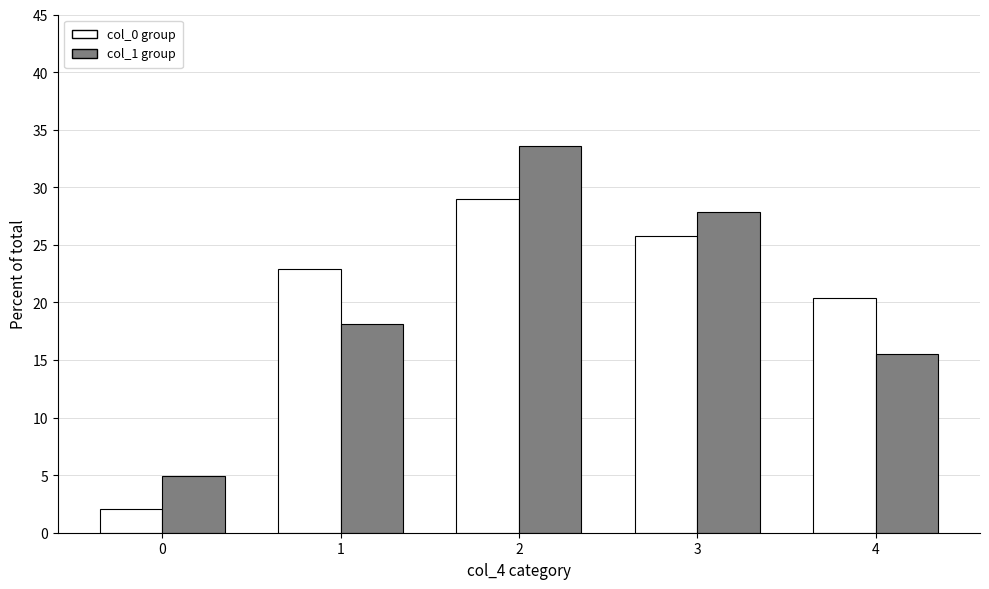

List the series in order of their peak value, lowest first.

col_0 group, col_1 group